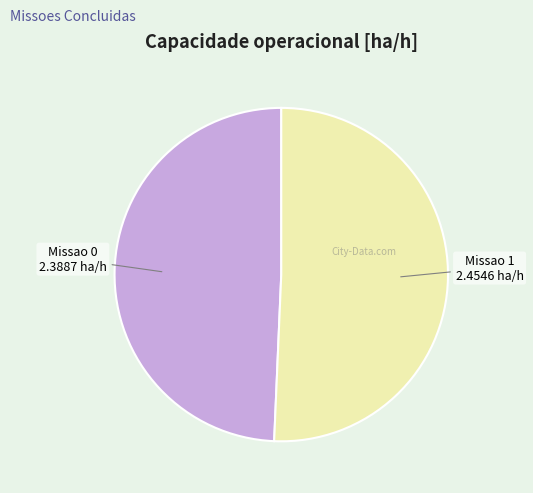

Does any single category account for the majority?

Yes